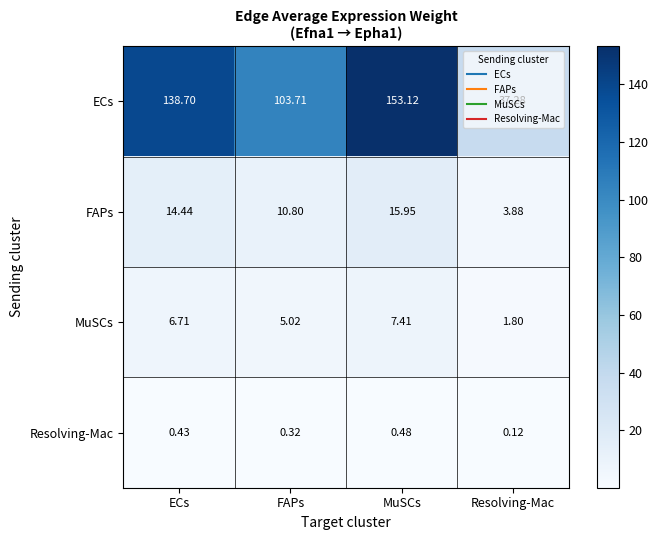

Which series has the largest total across all categories?

ECs